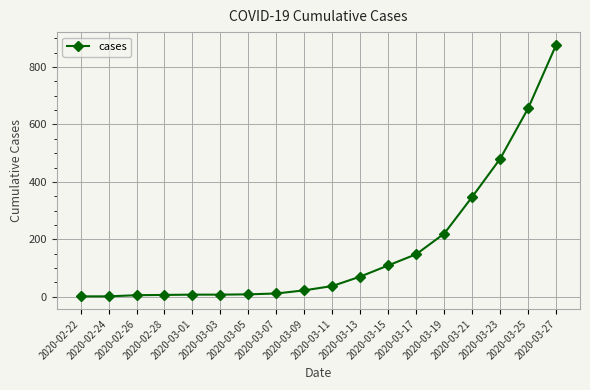

What is the smallest value displayed?

1